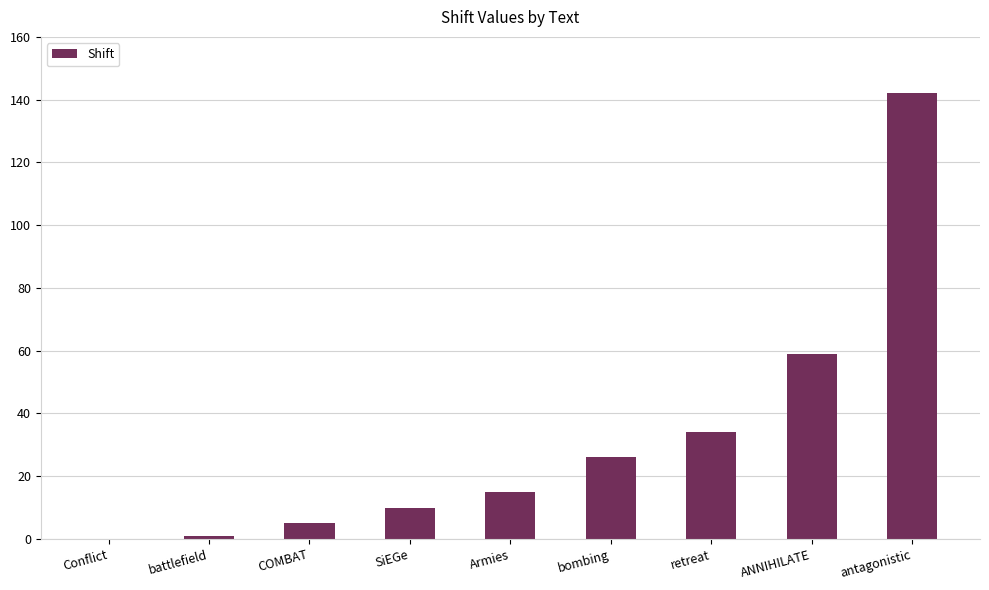

The value at ANNIHILATE is 32. True or false?

False